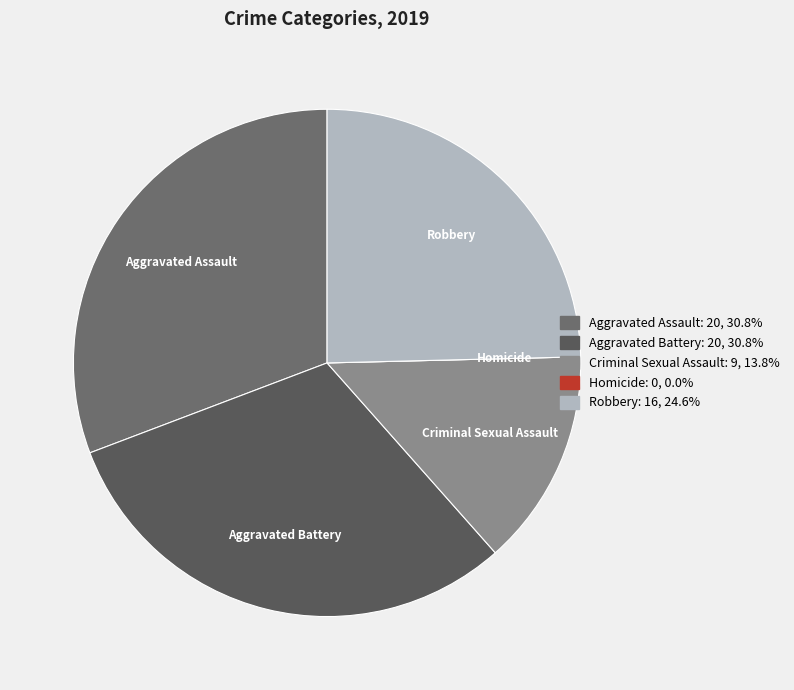

Is the sum of Aggravated Assault and Robbery greater than half?

Yes